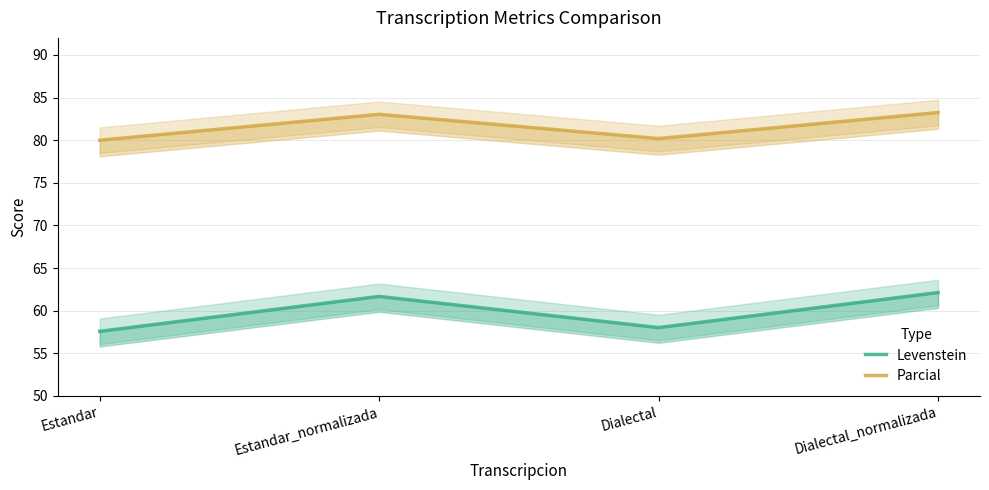

Reading left to right, list all the values displayed in this chart.

Levenstein: 57.6	61.7	58.0	62.1
Parcial: 80.0	83.0	80.2	83.2